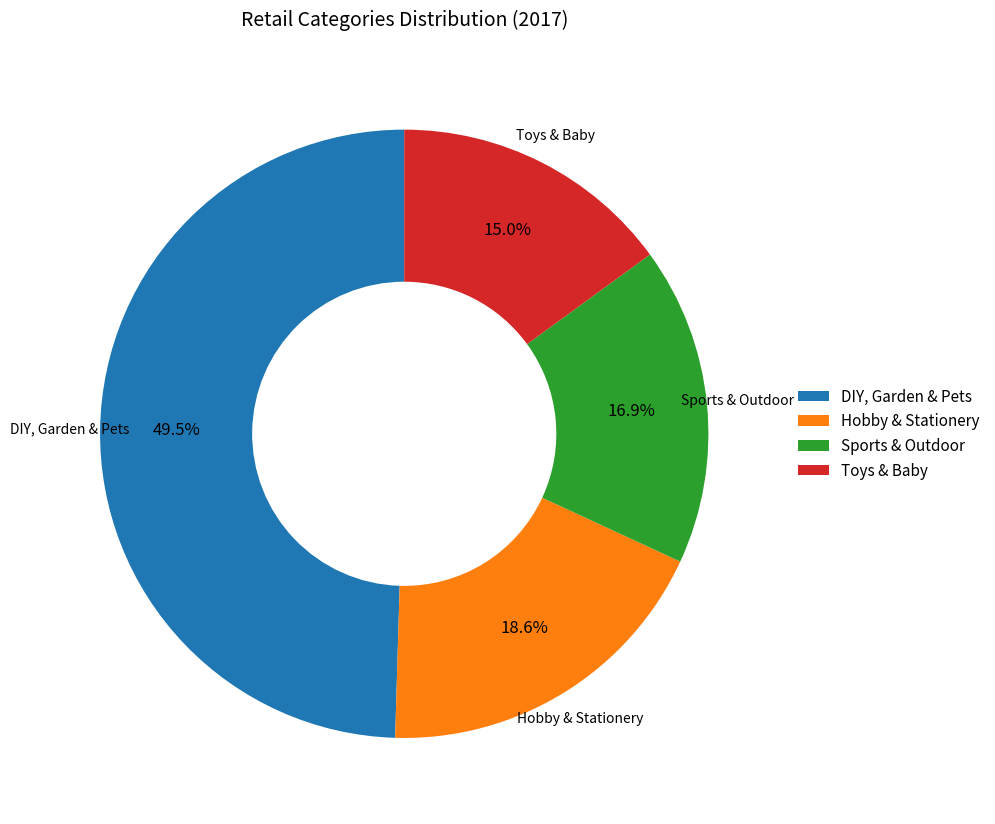

What is the largest slice in the pie chart?

DIY, Garden & Pets